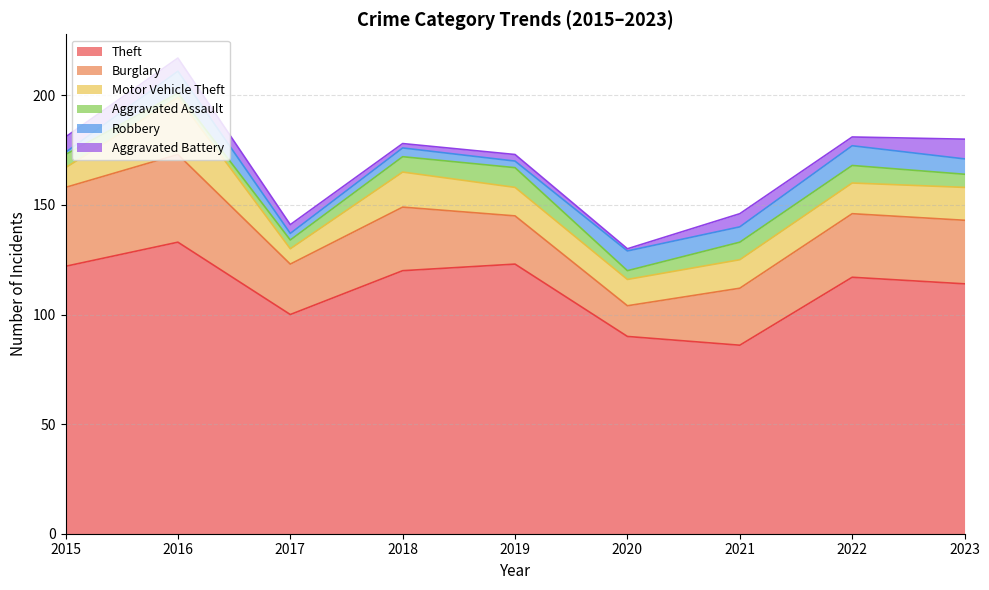

At how many categories does at least one series exceed 25?

9